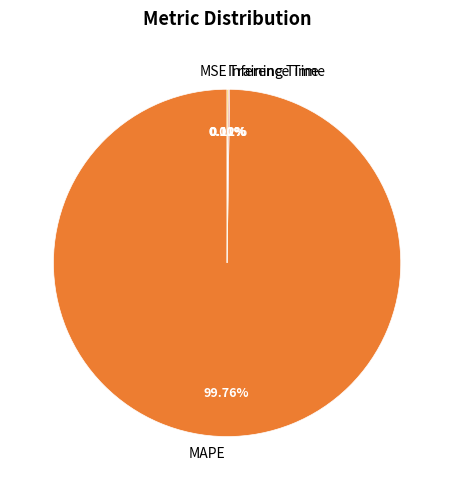

To the nearest percent, what is the average slice percentage?

25%